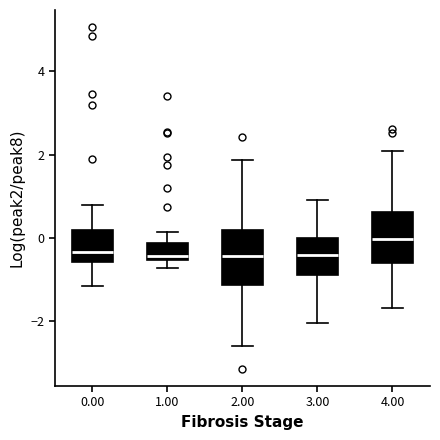

Where is the lower edge of the box at x = 1.00 on the y-axis? The values are not printed on the chart, so give them approximately, as read against the axis.

-0.6